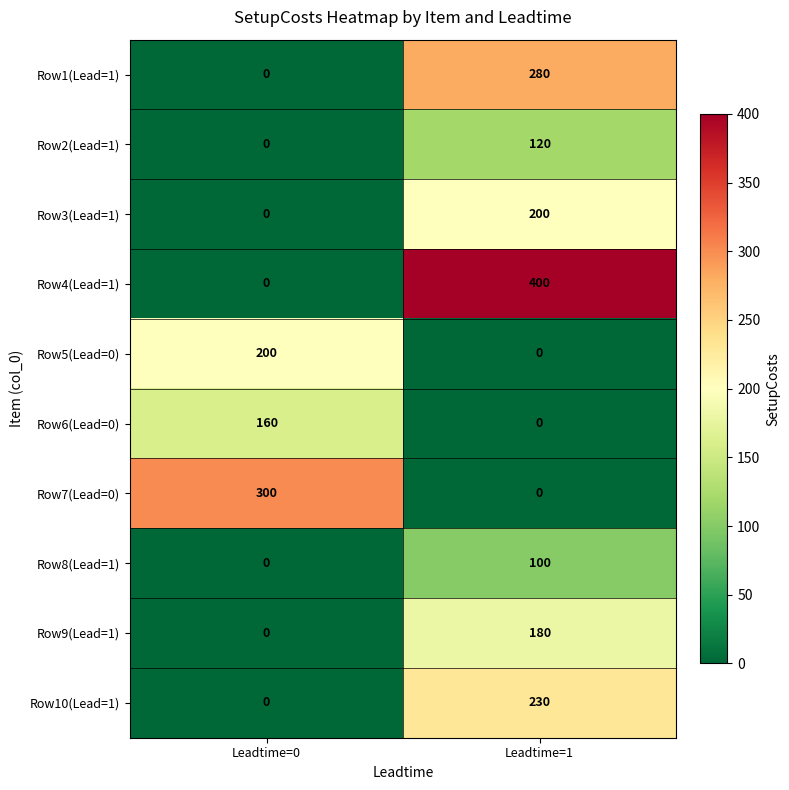

Is it true that Row1(Lead=1) equals 172 at Leadtime=0?

False